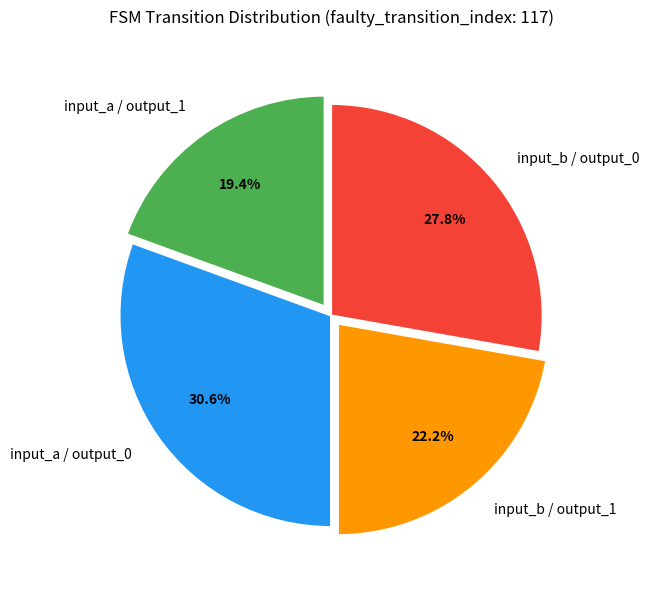

Which slice is the smallest?

input_a / output_1